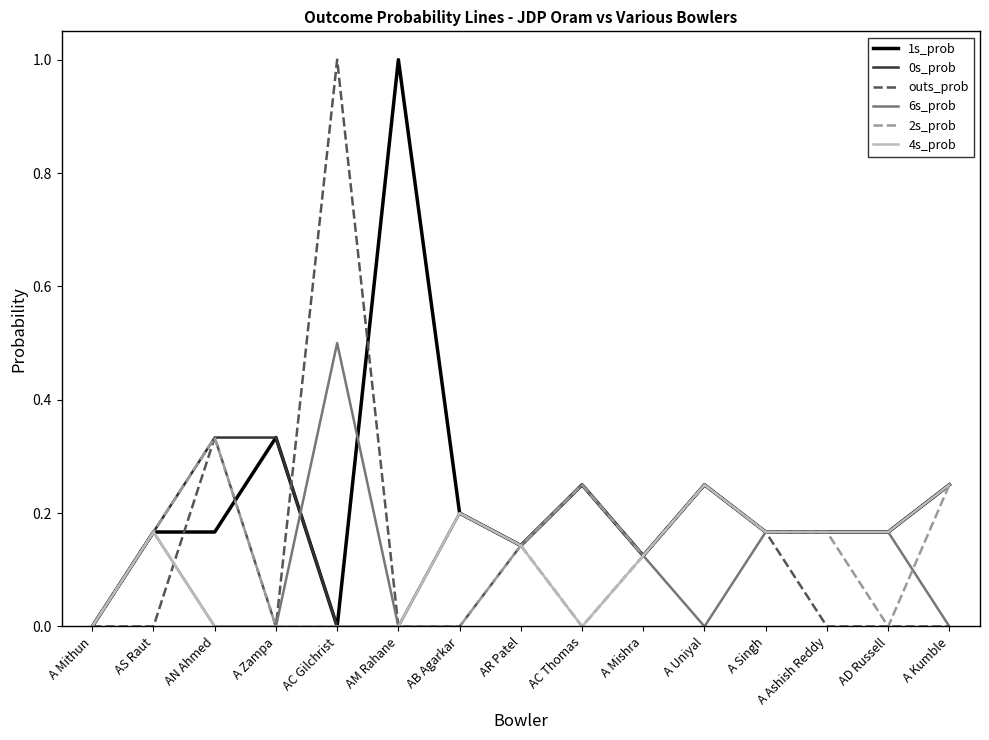

Which series ends up on top after the final intersection of 1s_prob and outs_prob?

1s_prob